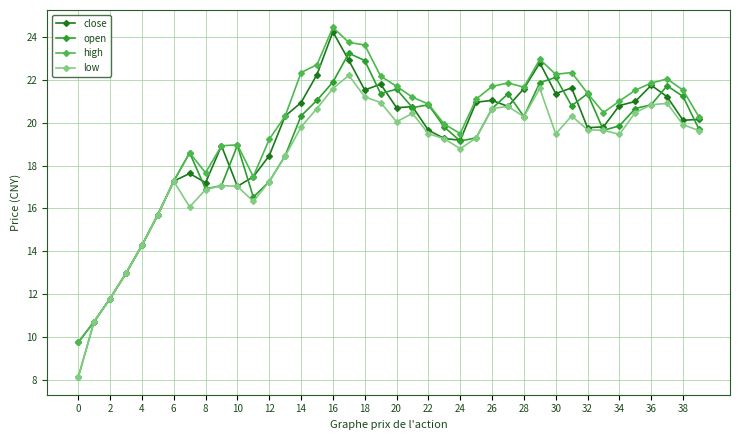

Which series has the largest total across all categories?

high